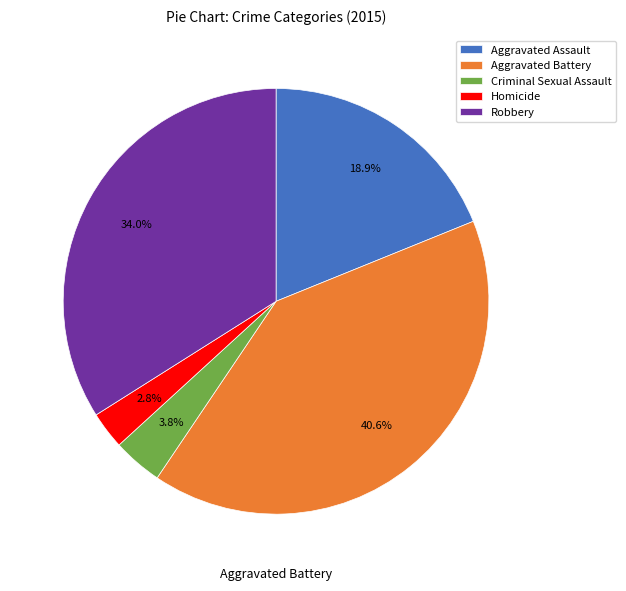

Which has a higher value, Robbery or Homicide?

Robbery